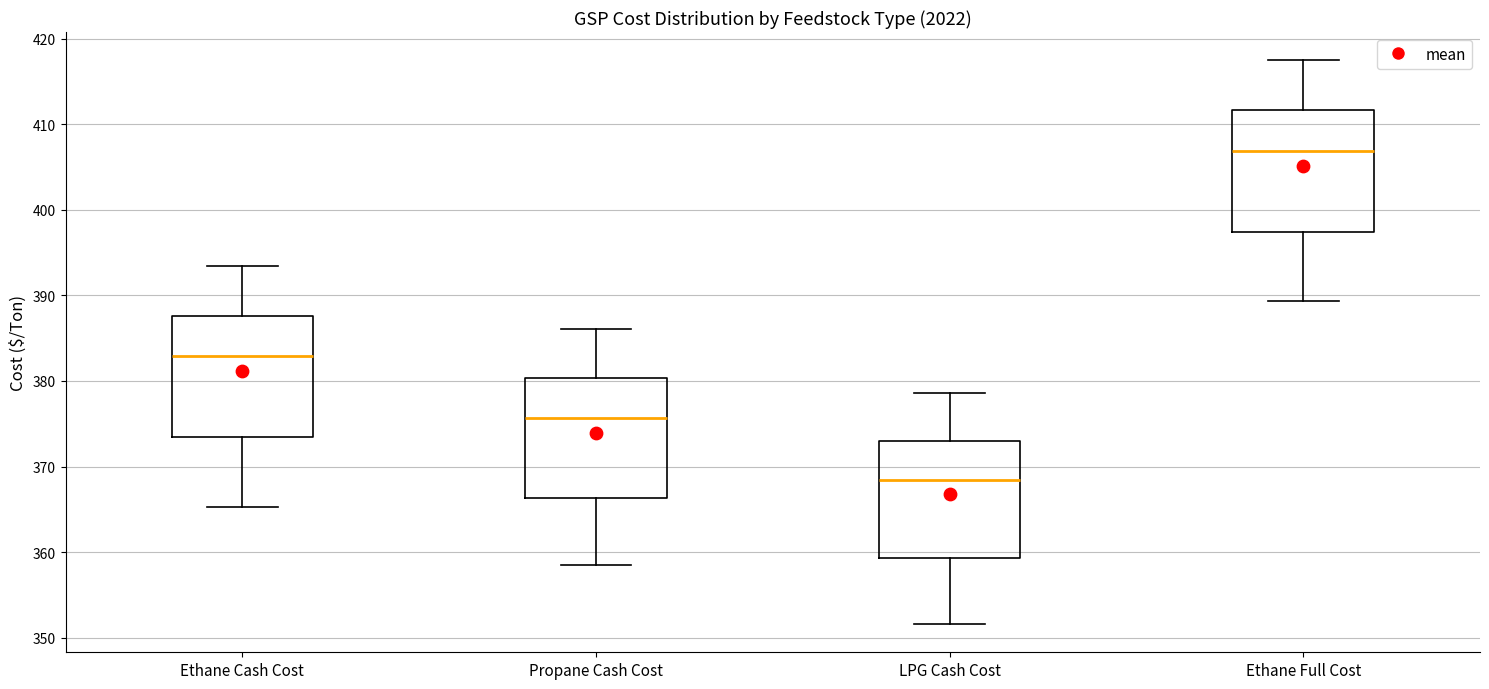

Reading left to right, read every box against the y-axis: the position of its median line, the range the box covers, and the ends of its whiskers. The values are not printed on the chart, so give them approximately, as read against the axis.

Ethane Cash Cost: median 383, box 373 to 388, whiskers 365 to 393
Propane Cash Cost: median 376, box 366 to 380, whiskers 358 to 386
LPG Cash Cost: median 368, box 359 to 373, whiskers 352 to 379
Ethane Full Cost: median 407, box 397 to 412, whiskers 389 to 417